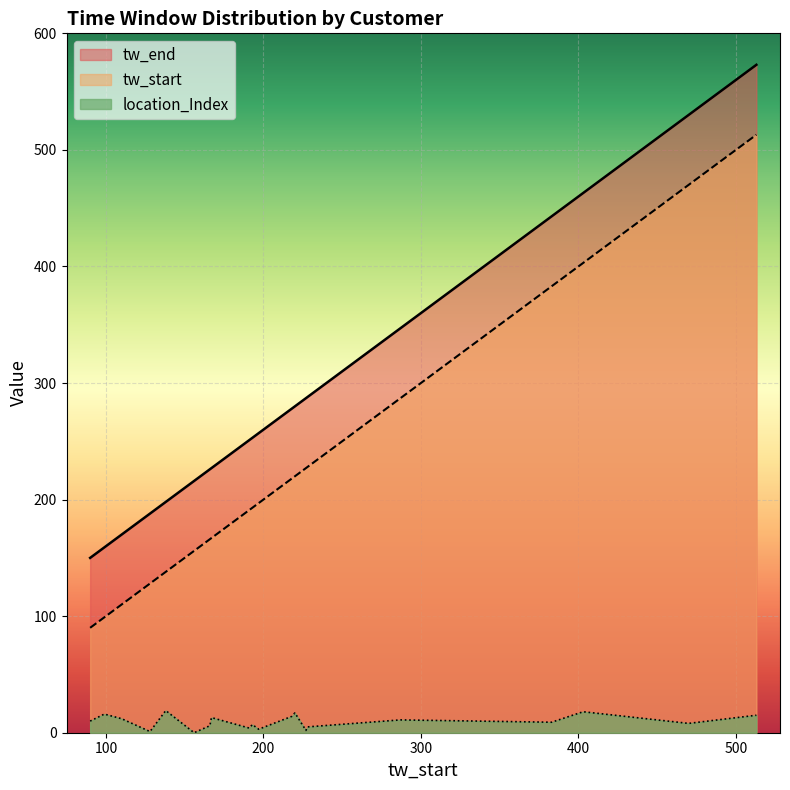

Is it true that location_Index equals 6 at 5_DUIS?

False